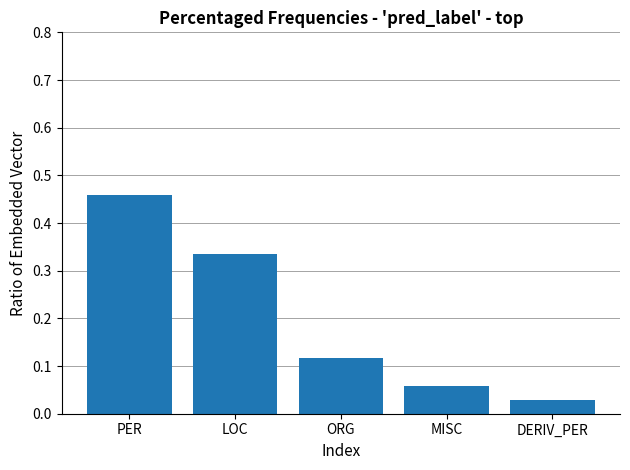

List the labels in order of value, largest first.

PER, LOC, ORG, MISC, DERIV_PER